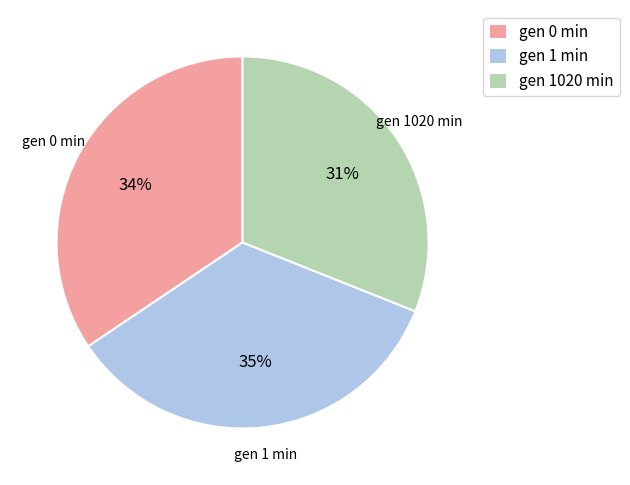

Is gen 1 min the majority of the pie?

No